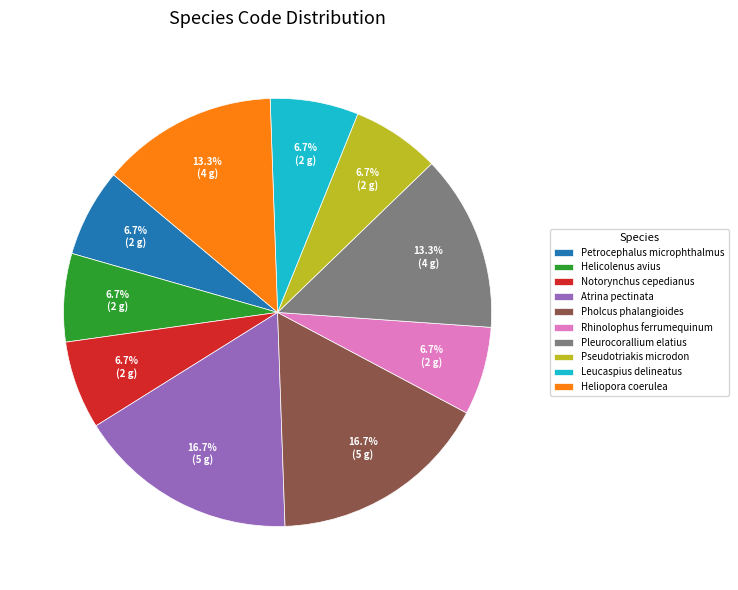

How many segments does this pie chart have?

10